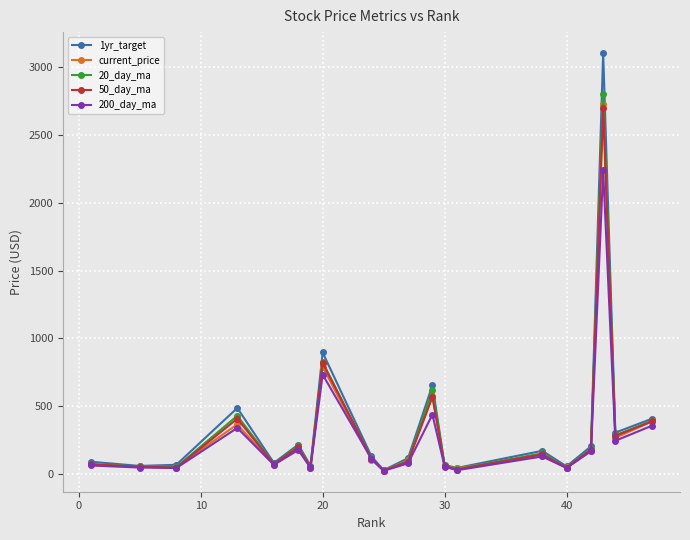

What is the highest value of the 200_day_ma series?

2238.1